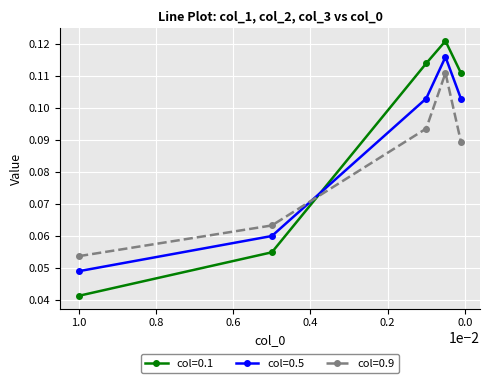

Is it true that 0.5 equals 0.1 at 1.0?

False